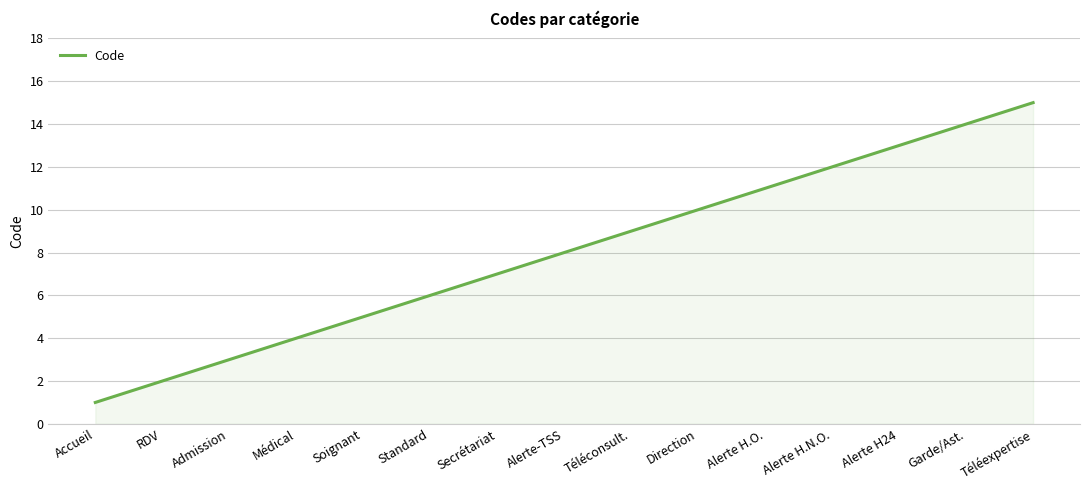

True or false: there are more than 2 points higher than both neighbors.

False